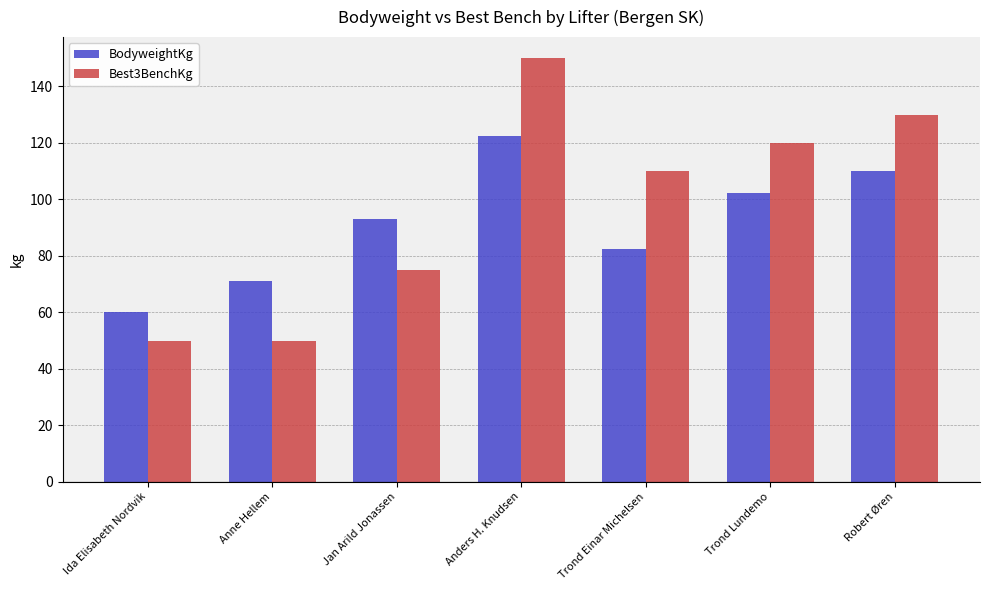

What is the label of the 7th bar from the left?

Robert Øren